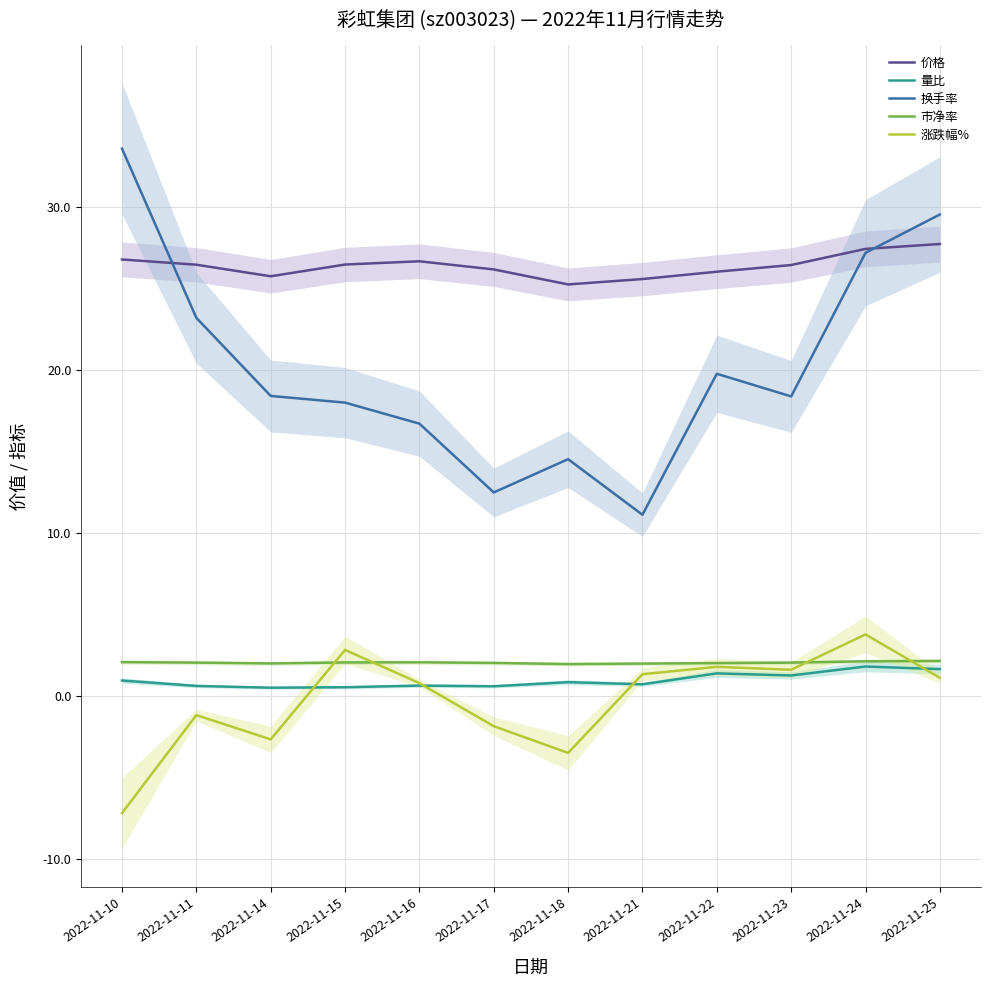

The value of 量比 at 2022-11-10 is 0.9. True or false?

True